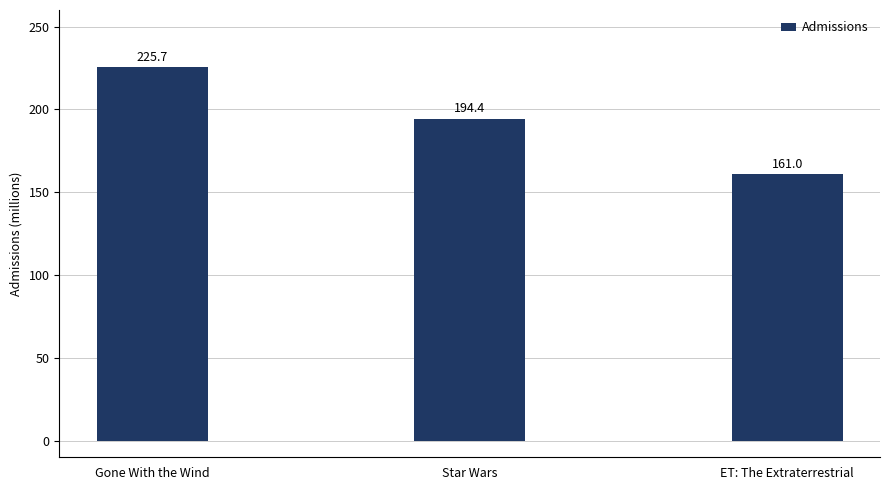

Reading left to right, extract all data points from this chart.

225.7	194.4	161.0